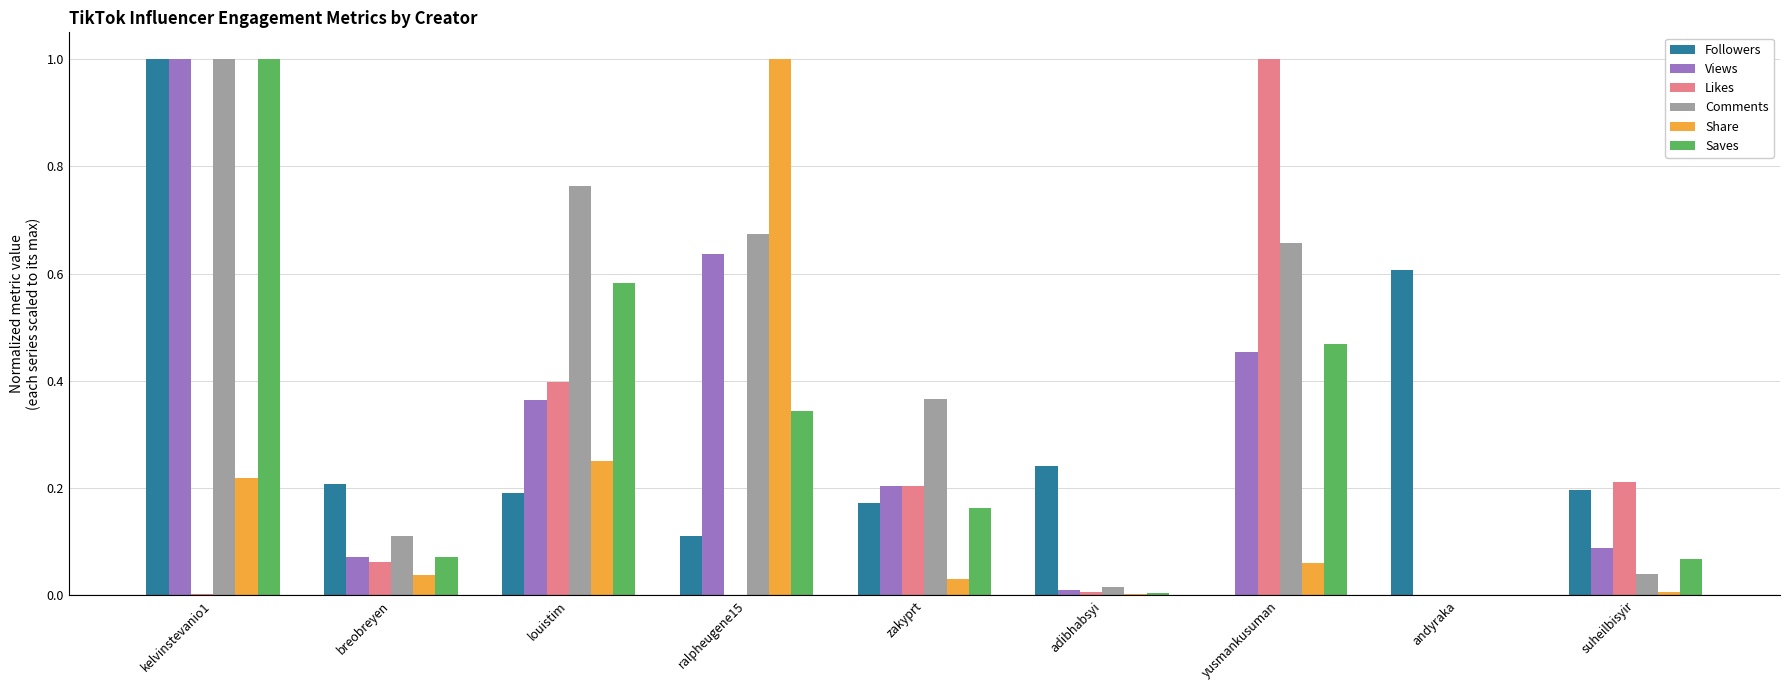

What is the approximate value of Comments at kelvinstevanio1?

1.0